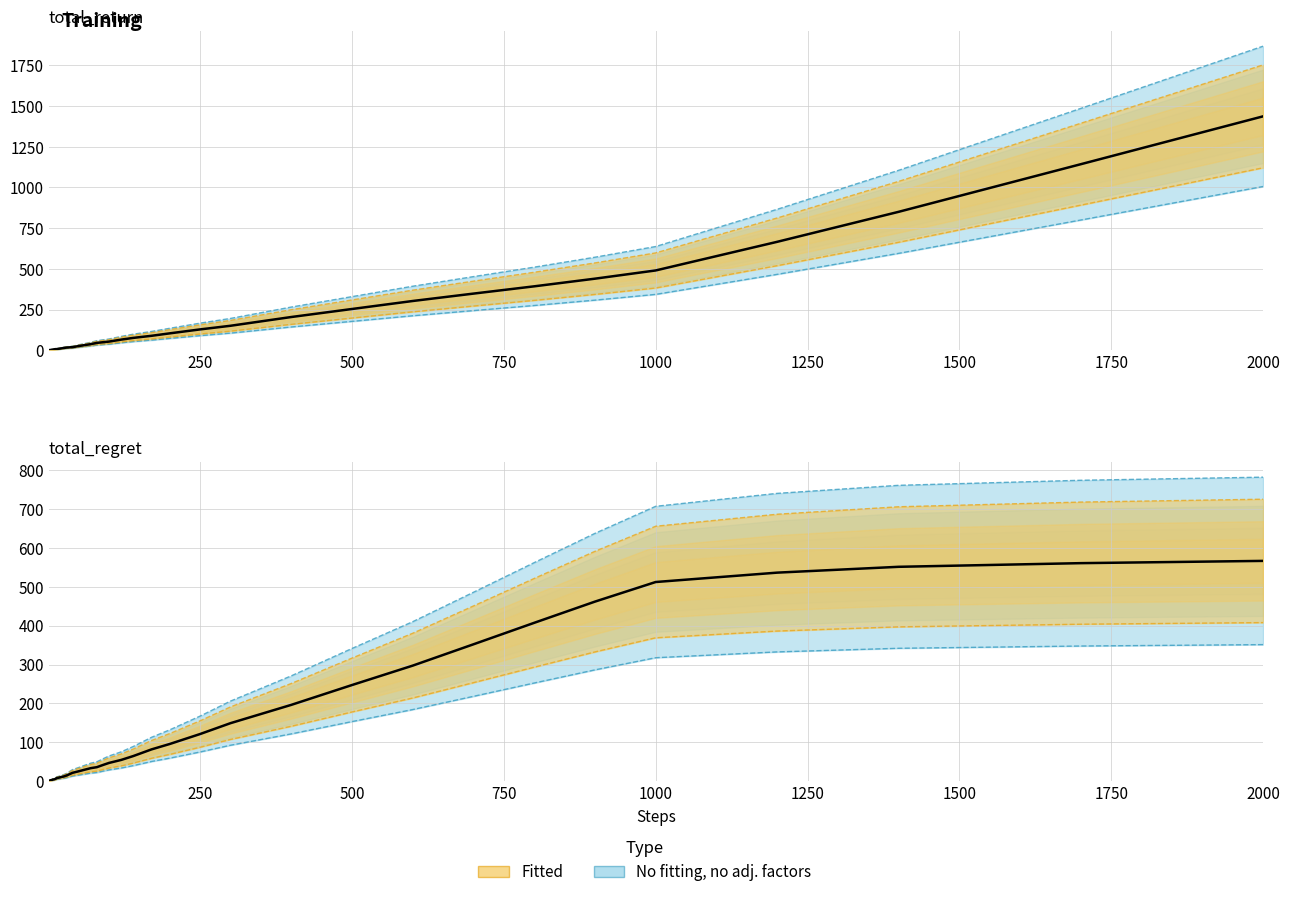

At how many categories does at least one series exceed 1076?

2